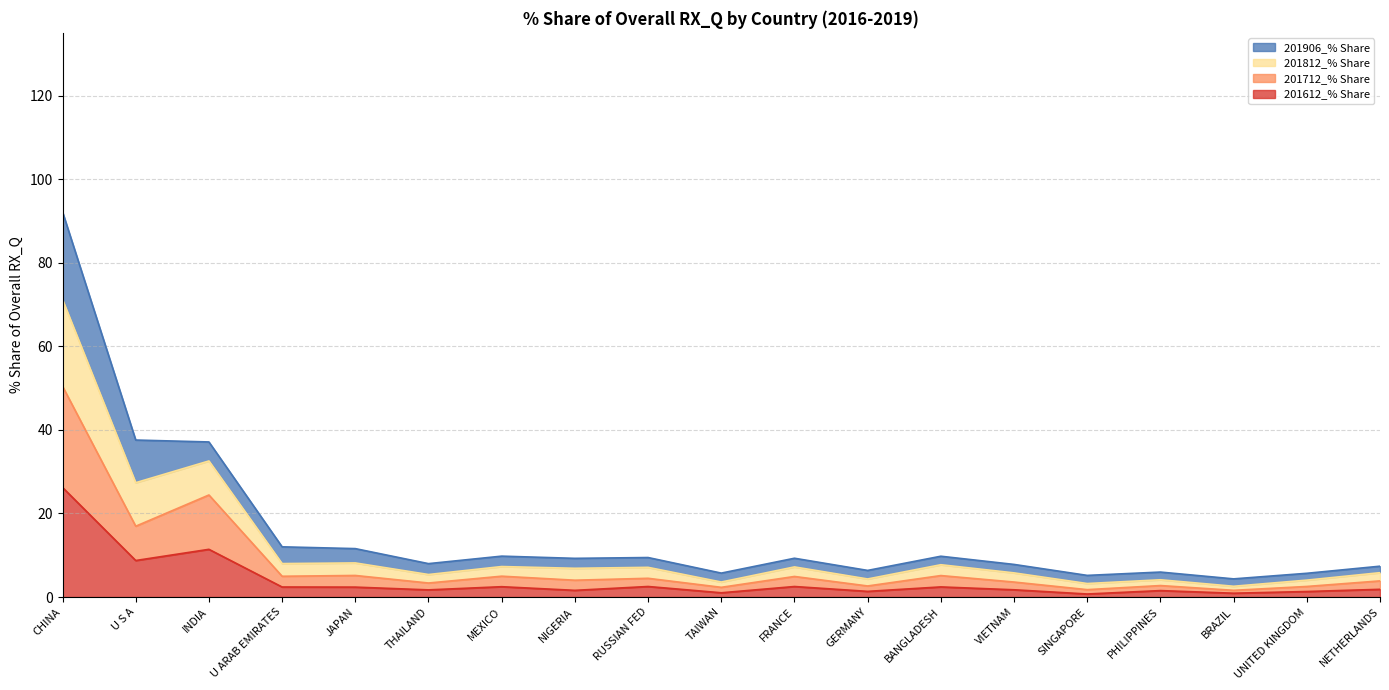

The value of 201612_% Share at CHINA is 26.2. True or false?

True